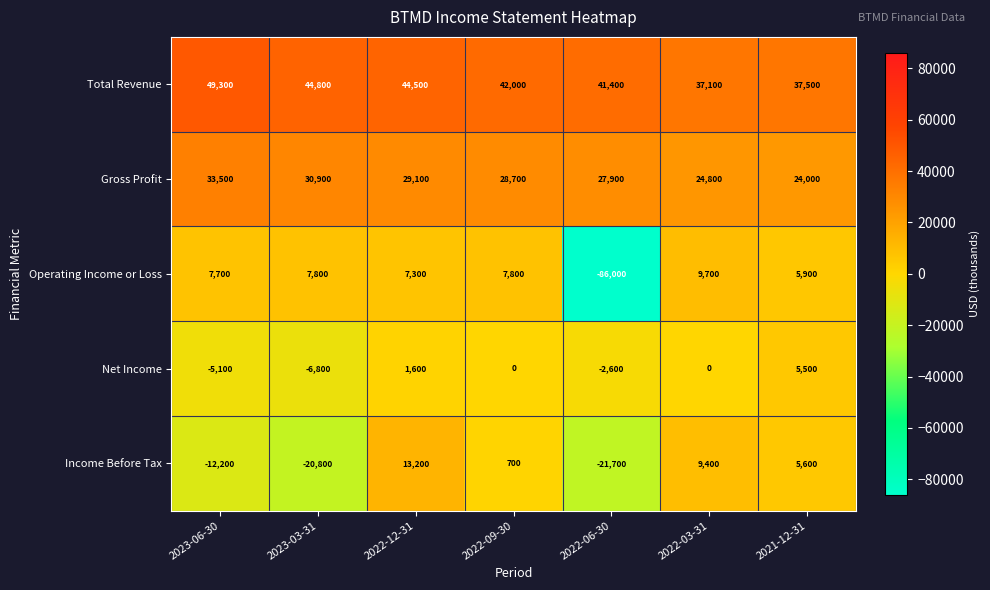

List the series in order of their peak value, highest first.

Total Revenue, Gross Profit, Income Before Tax, Operating Income or Loss, Net Income